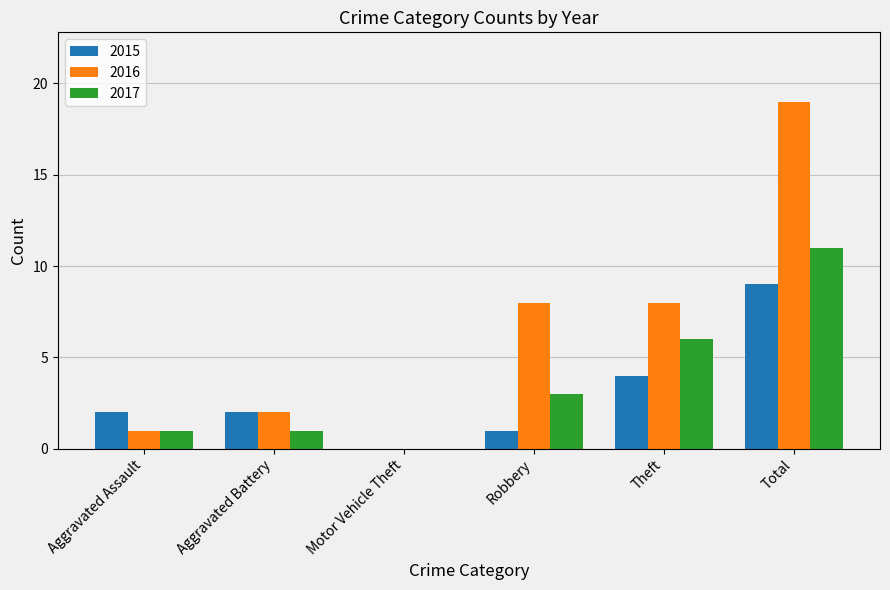

What is the sum of all 2015 values?

18